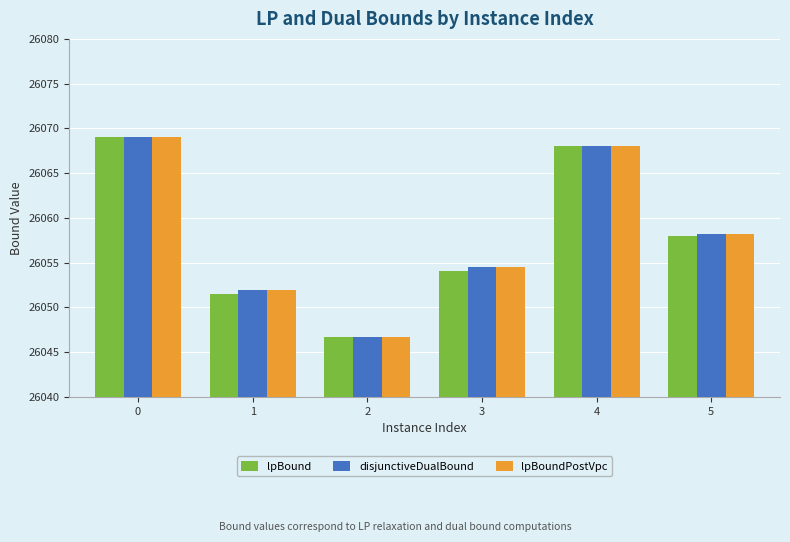

What are all the series names shown in the legend?

lpBound, disjunctiveDualBound, lpBoundPostVpc